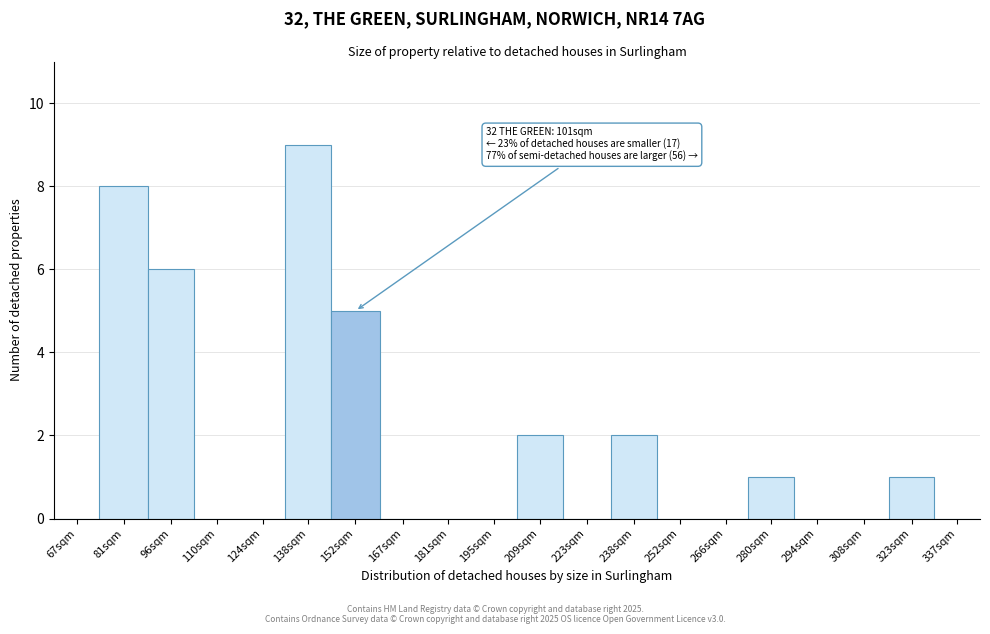

Reading right to left, what are all the values shown in this chart?

337sqm=0	323sqm=1	308sqm=0	294sqm=0	280sqm=1	266sqm=0	252sqm=0	238sqm=2	223sqm=0	209sqm=2	195sqm=0	181sqm=0	167sqm=0	152sqm=5	138sqm=9	124sqm=0	110sqm=0	96sqm=6	81sqm=8	67sqm=0